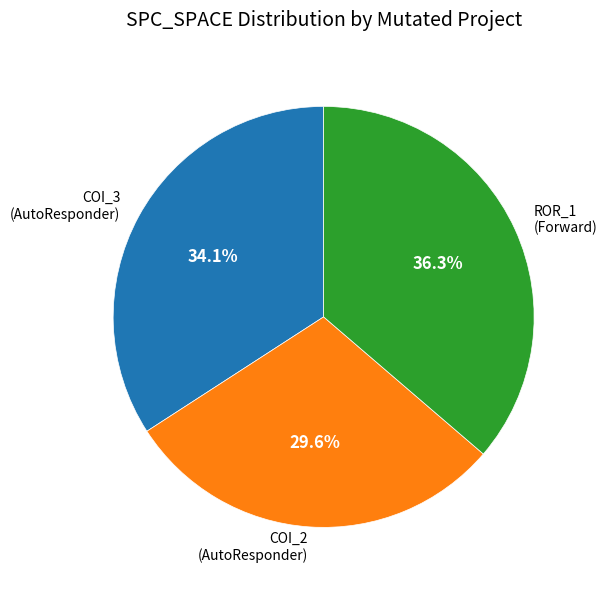

What is the ratio of the value at COI_3 (AutoResponder) to the value at COI_2 (AutoResponder)?

1.2